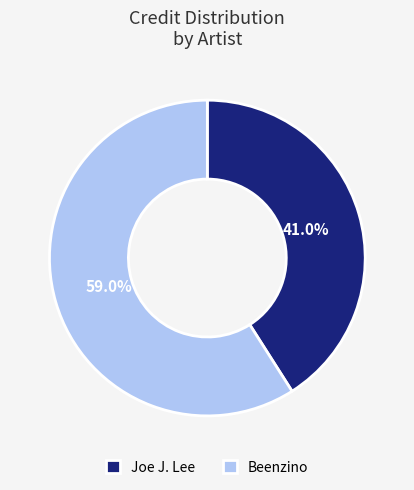

To the nearest percent, what portion does Beenzino represent?

59%